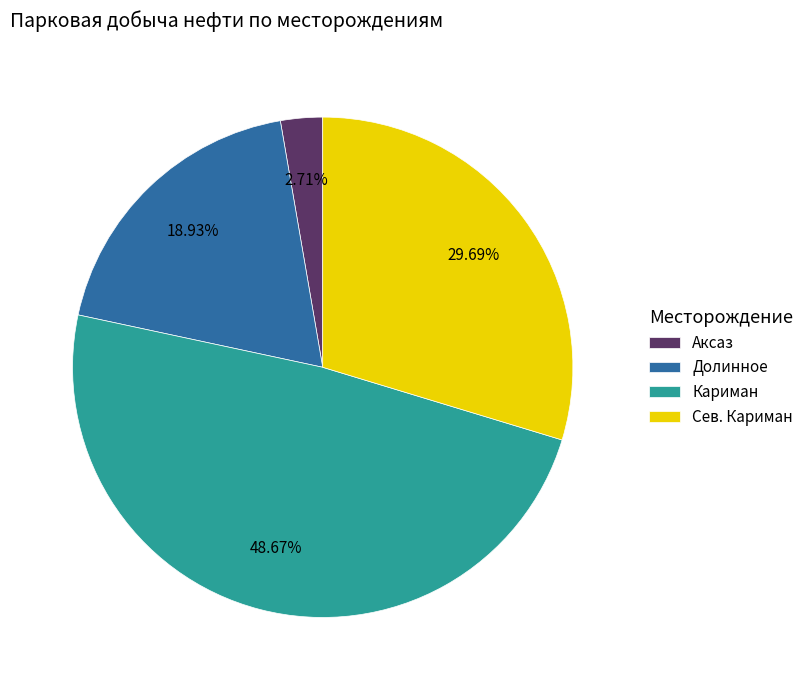

Do Сев. Кариман and Долинное together represent more than half of the pie?

No